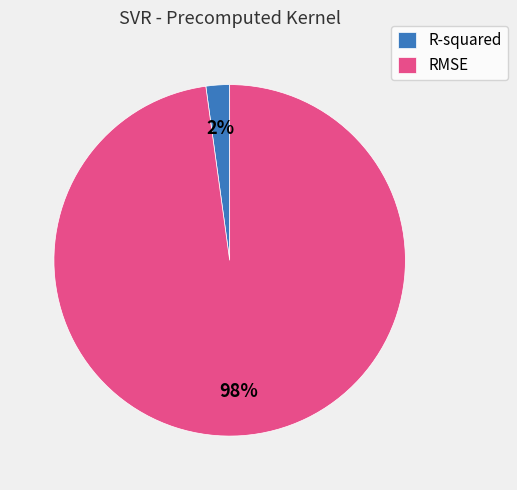

To the nearest percent, what is the average slice percentage?

50%